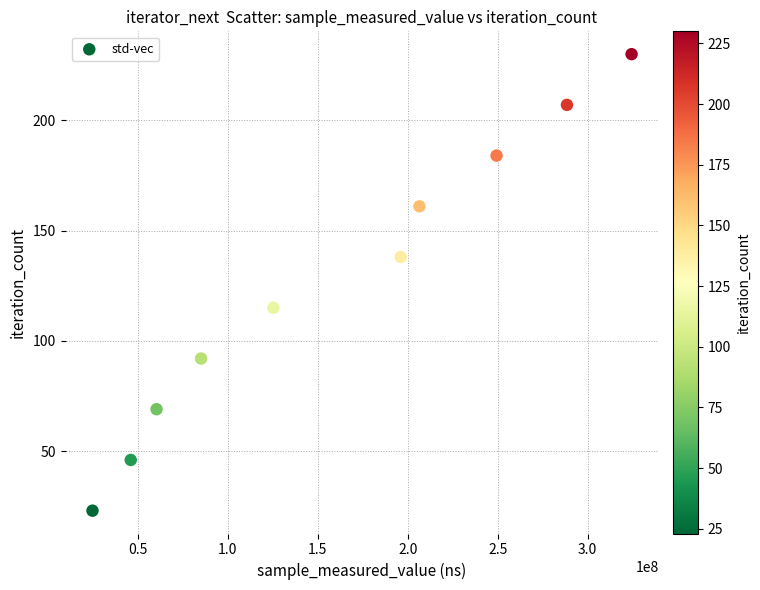

What is the range of X values (max minus min)?

299512495